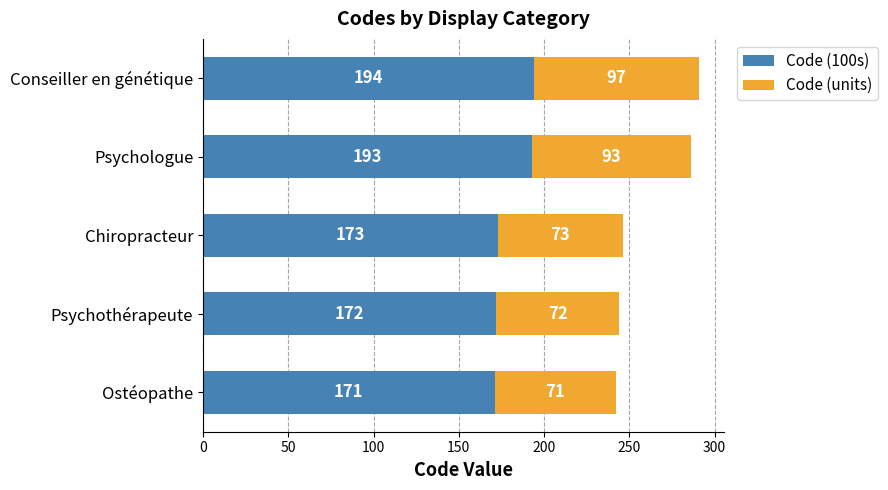

What is the highest value of the Code (100s) series?

194